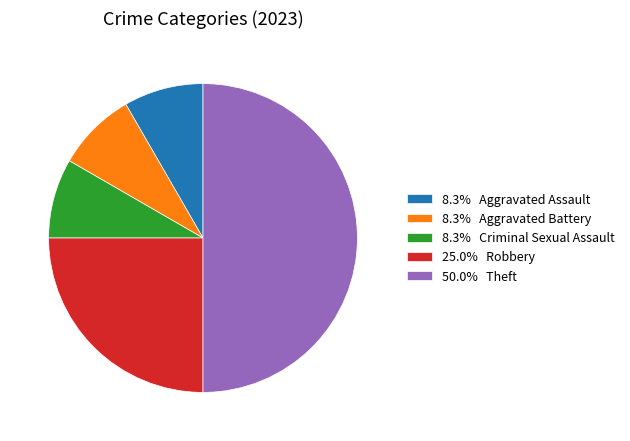

Count the number of slices in the pie.

5